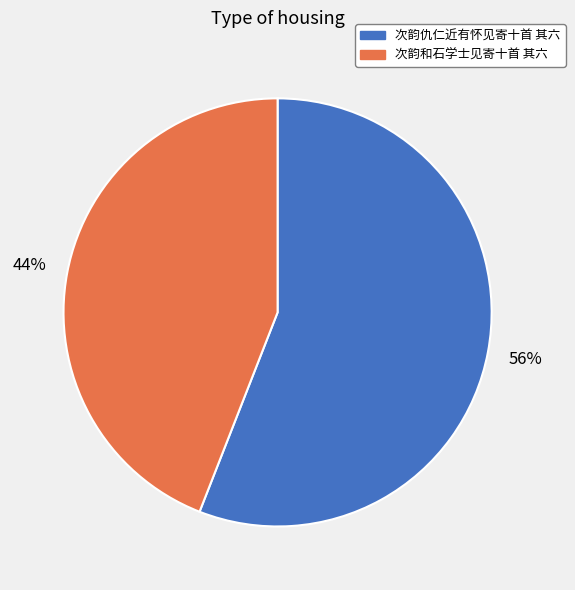

To the nearest percent, what is the difference between the largest and smallest slice percentages?

12%